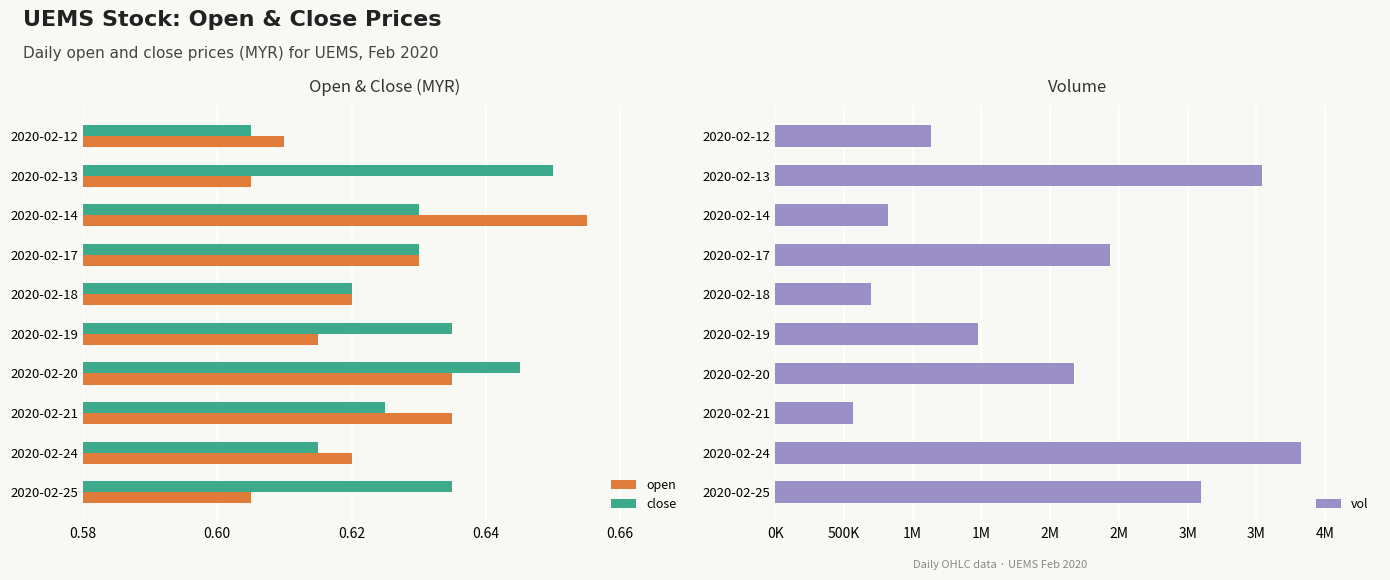

How many bars are there in each group?

3